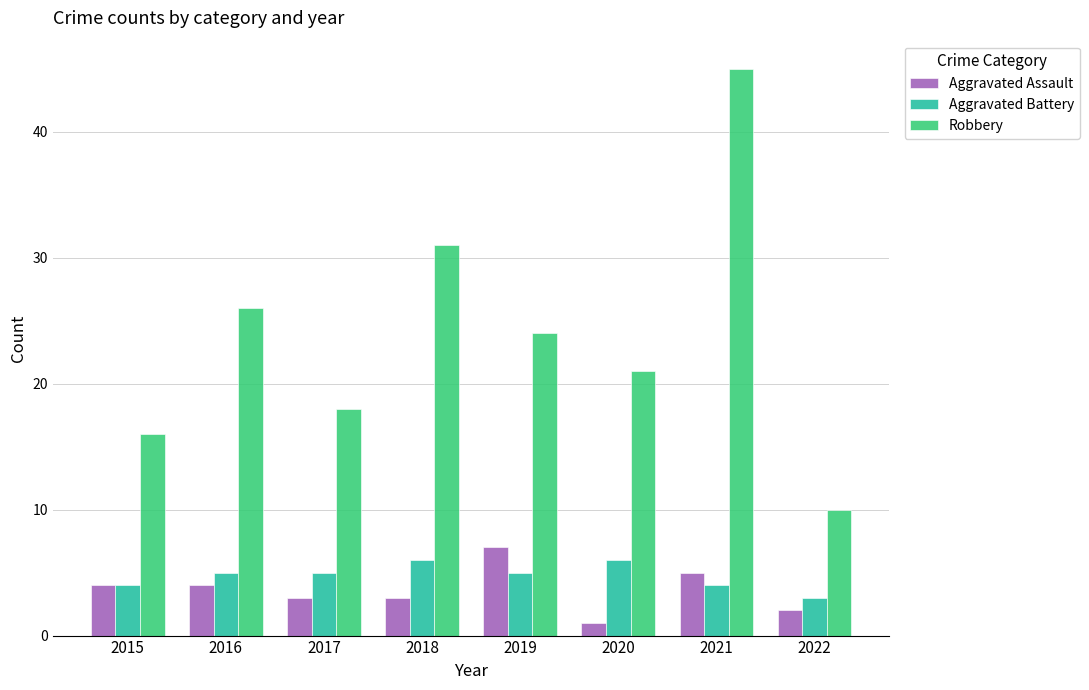

Reading right to left, list all the values displayed in this chart.

Aggravated Assault: 2	5	1	7	3	3	4	4
Aggravated Battery: 3	4	6	5	6	5	5	4
Robbery: 10	45	21	24	31	18	26	16